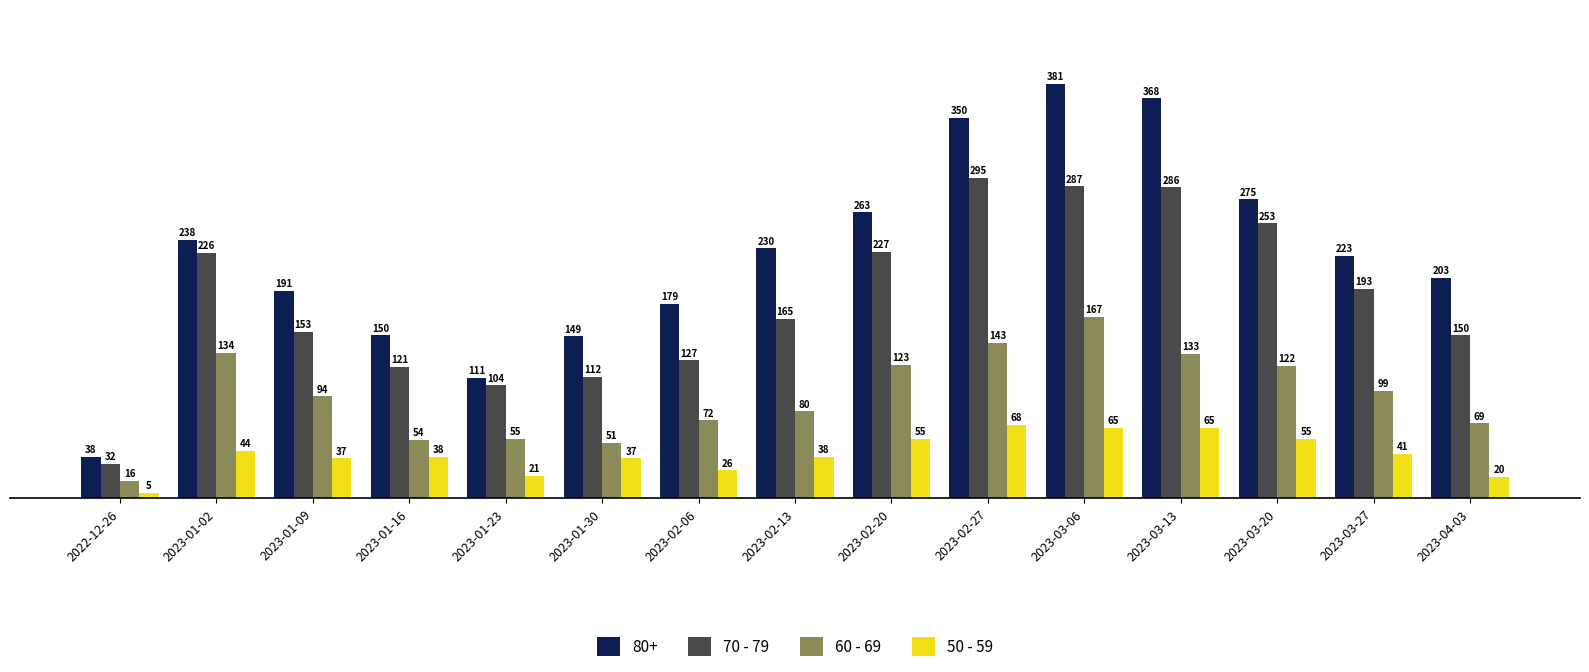

At which label does 50 - 59 first exceed 38?

2023-01-02